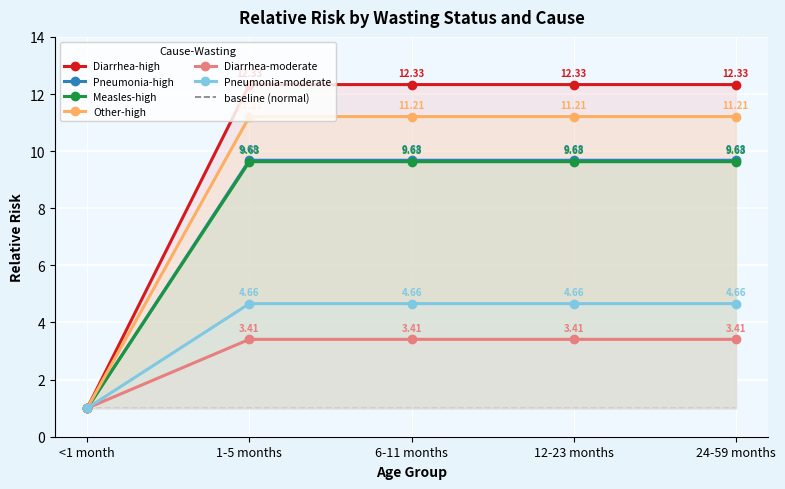

True or false: Other-high has more than 2 points higher than both neighbors.

False